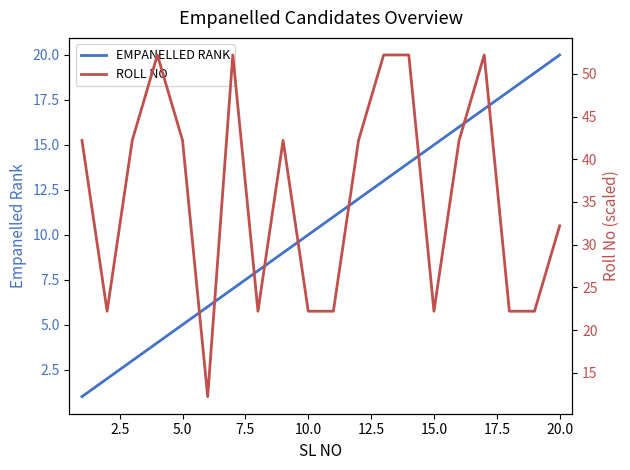

Reading left to right, what are all the values shown in this chart?

EMPANELLED RANK: 1.0	2.0	3.0	4.0	5.0	6.0	7.0	8.0	9.0	10.0	11.0	12.0	13.0	14.0	15.0	16.0	17.0	18.0	19.0	20.0
ROLL NO: 42.2	22.2	42.2	52.2	42.2	12.2	52.2	22.2	42.2	22.2	22.2	42.2	52.2	52.2	22.2	42.2	52.2	22.2	22.2	32.2